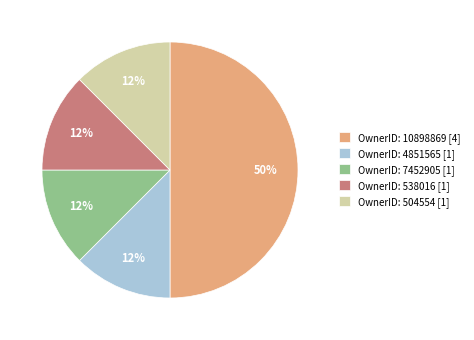

The OwnerID: 4851565 [1] slice represents 2% of the pie. True or false?

False